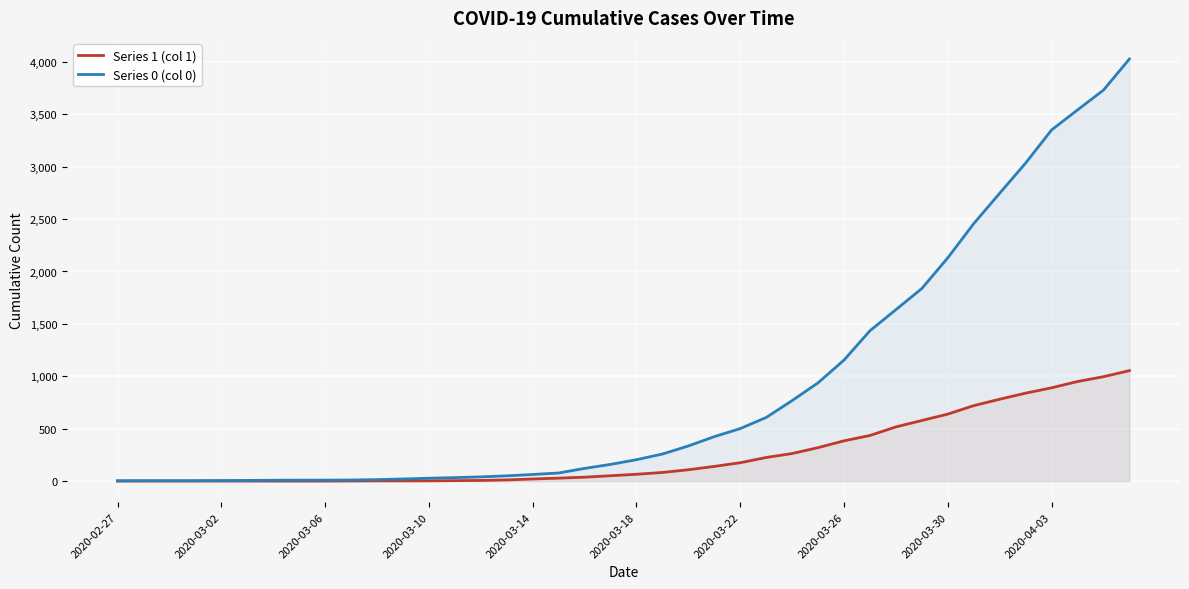

What value does the Series 0 (col 0) series have at 33?

2457